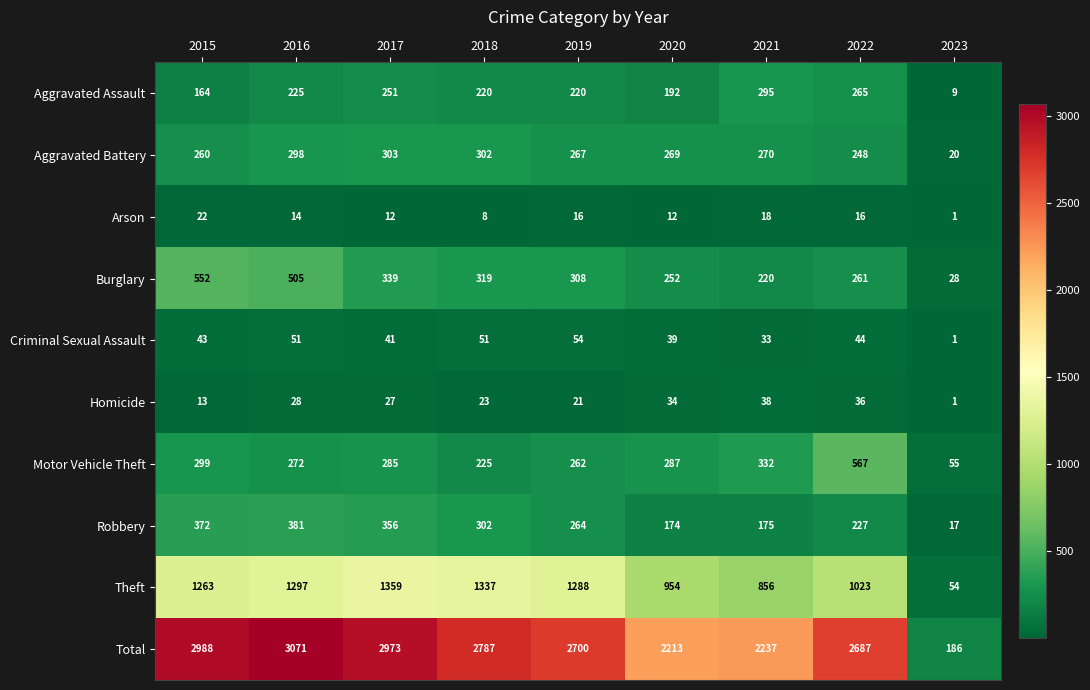

List the series in order of their peak value, highest first.

Total, Theft, Motor Vehicle Theft, Burglary, Robbery, Aggravated Battery, Aggravated Assault, Criminal Sexual Assault, Homicide, Arson